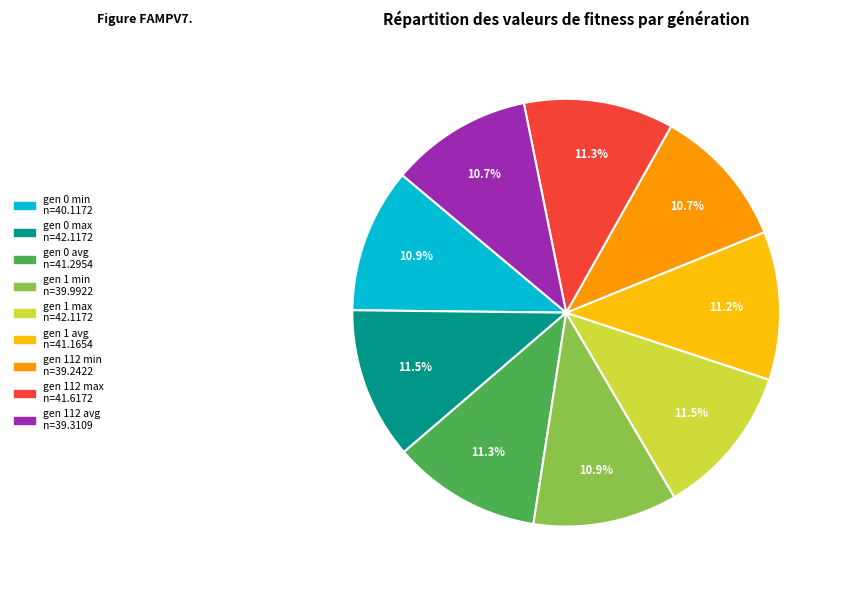

Is gen 1 max the majority of the pie?

No